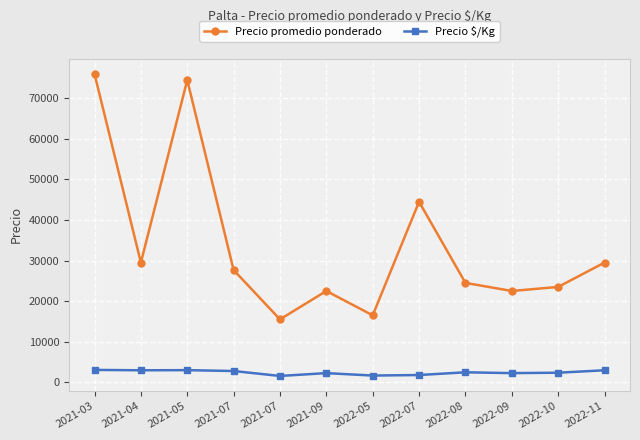

What is the highest value of the Precio promedio ponderado series?

76000